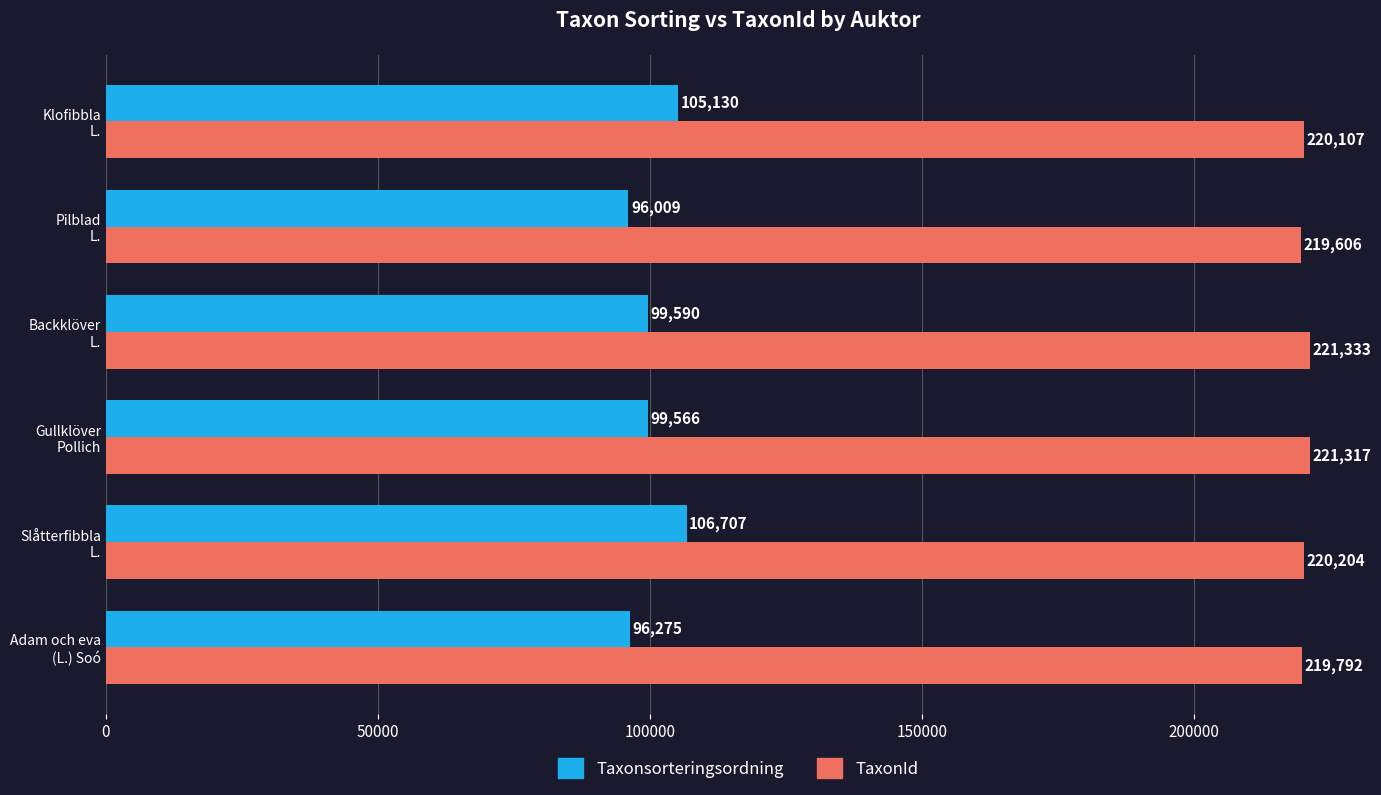

Which category has the highest value across all series?

Backklöver
L.